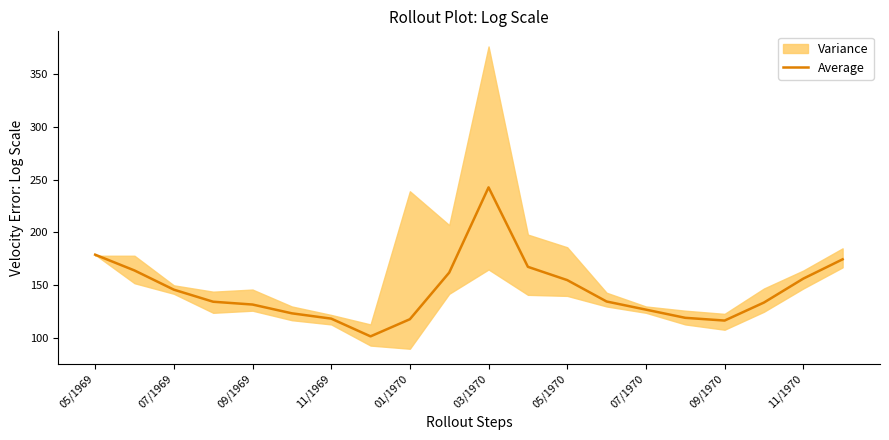

Which category has the highest value in the Average series?

03/1970